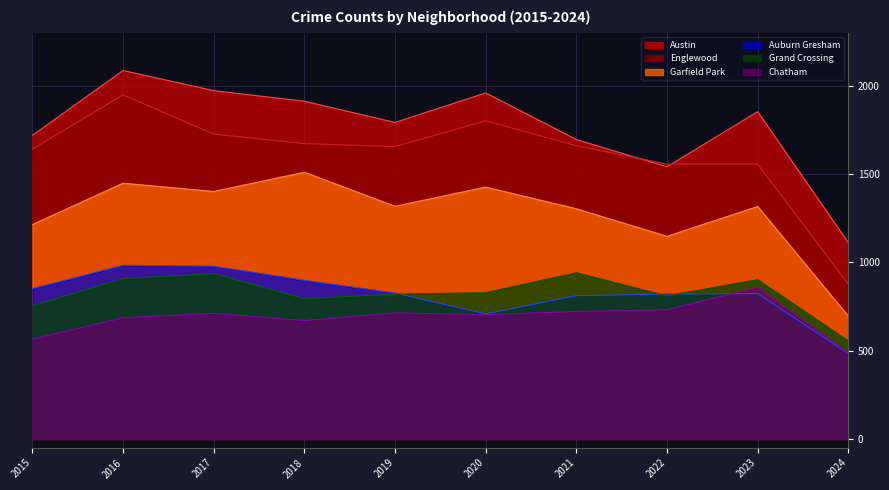

True or false: Englewood and Chatham intersect in this chart.

False